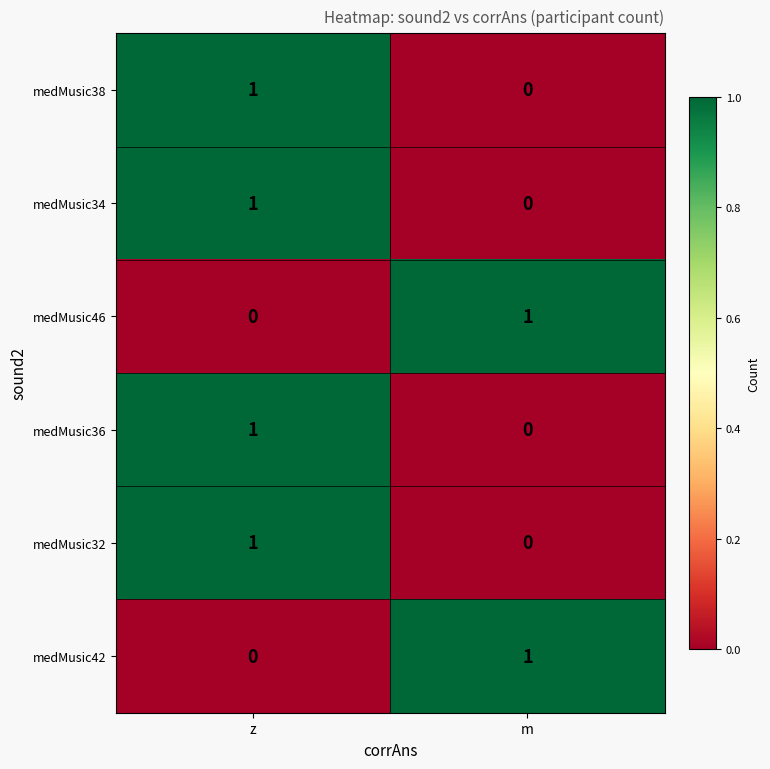

Where is medMusic32 nearest to the value 0?

m